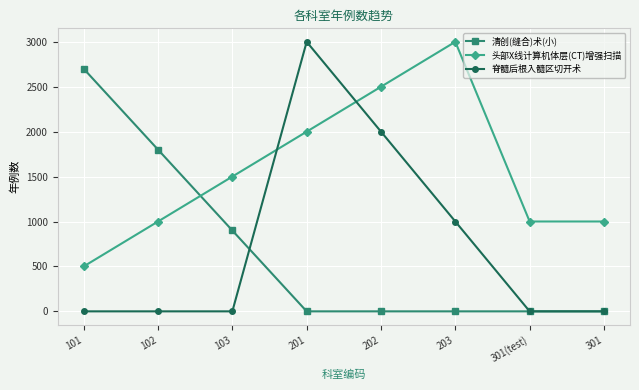

Which series changed the most between 103 and 301(test)?

清创(缝合)术(小)